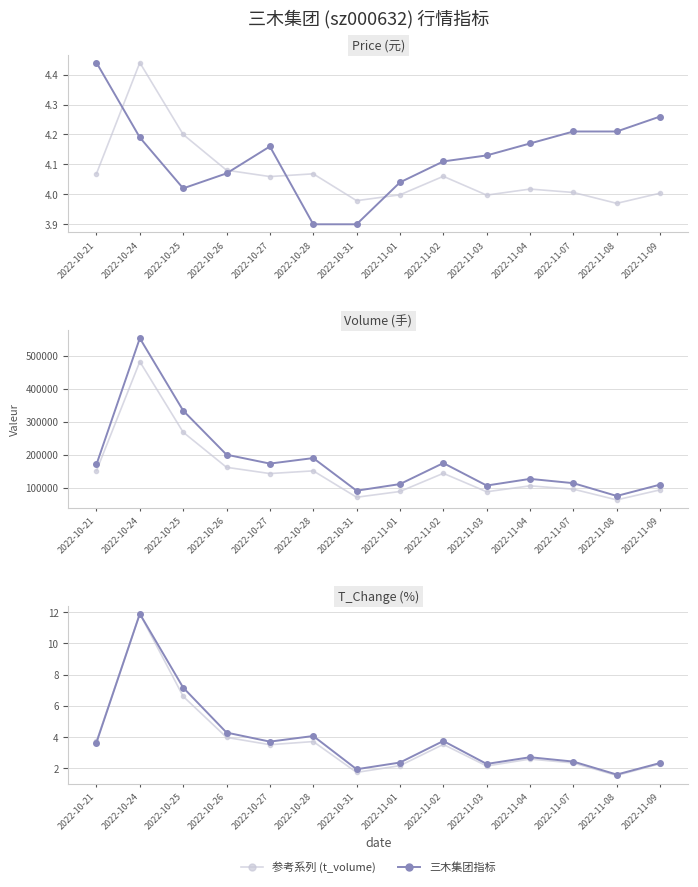

What is the maximum value shown in the chart?

553865.0